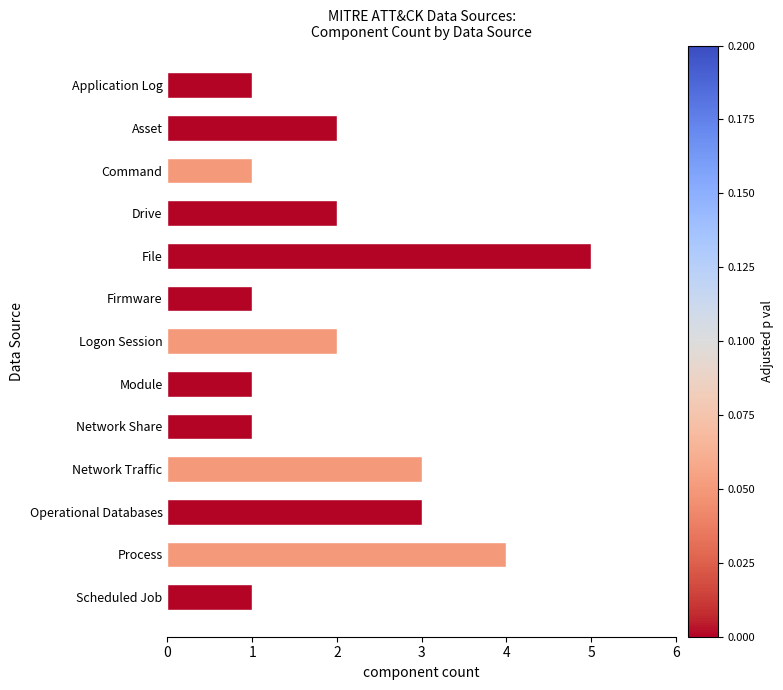

How many bars are there in total?

13